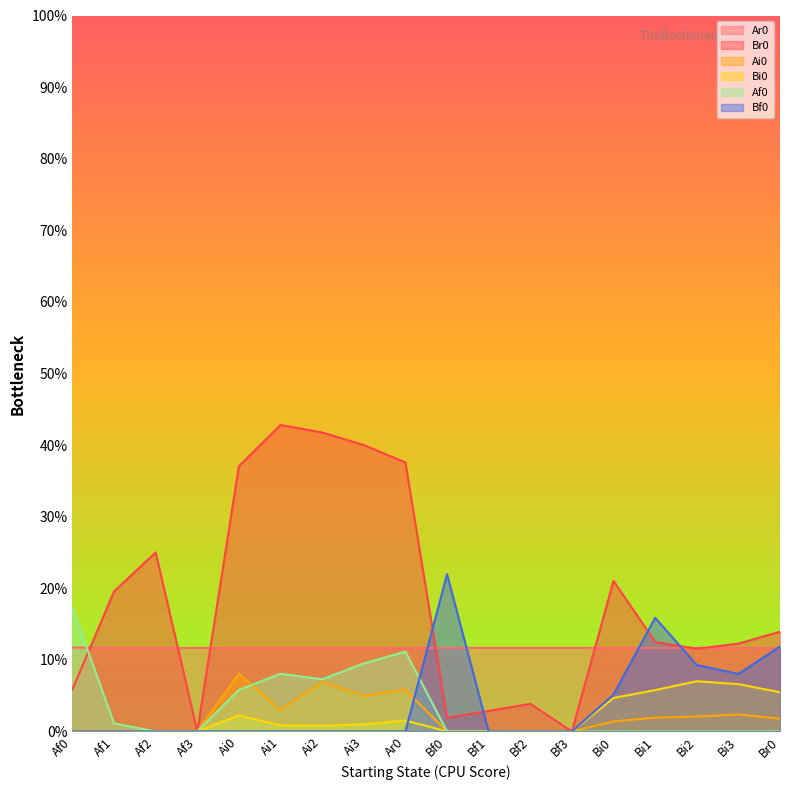

What is the label of the 16th point from the left?

Bi2